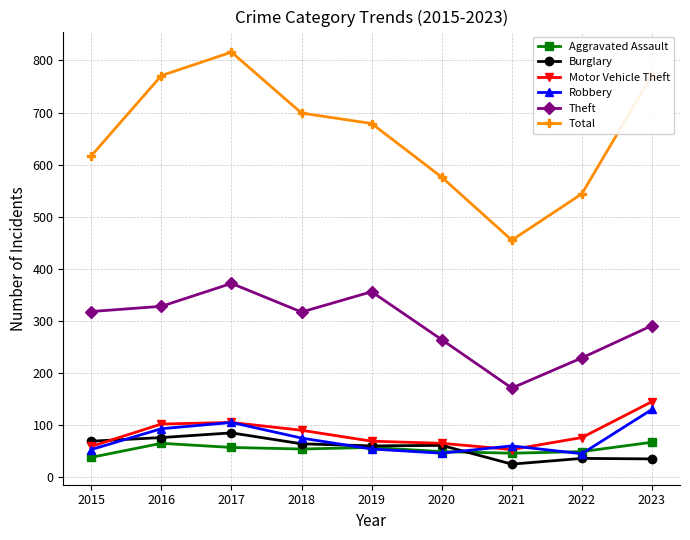

Is it true that Aggravated Assault equals 67 at 2023?

True